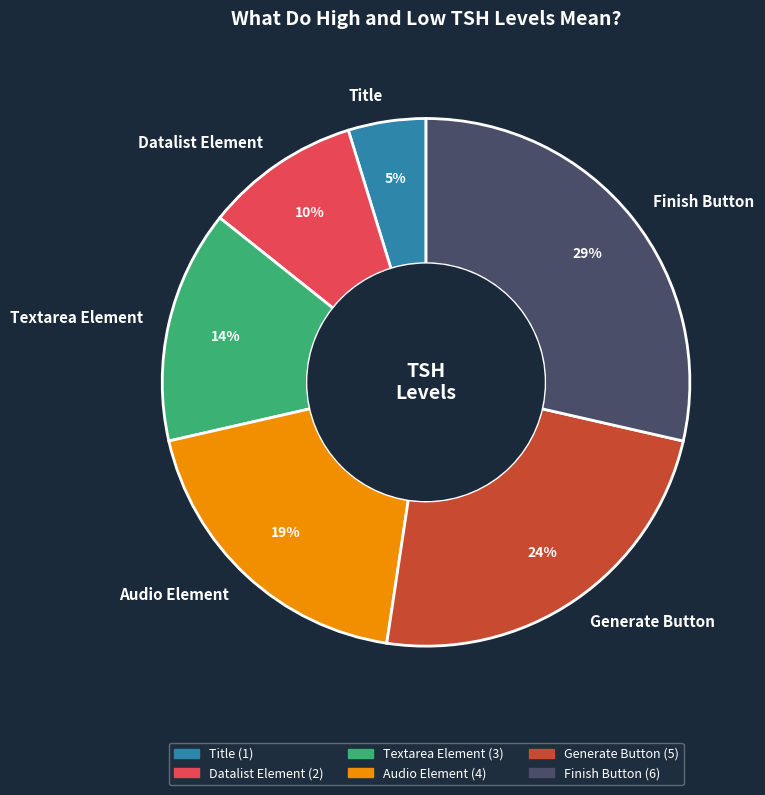

Which category has the biggest portion of the pie?

Finish Button